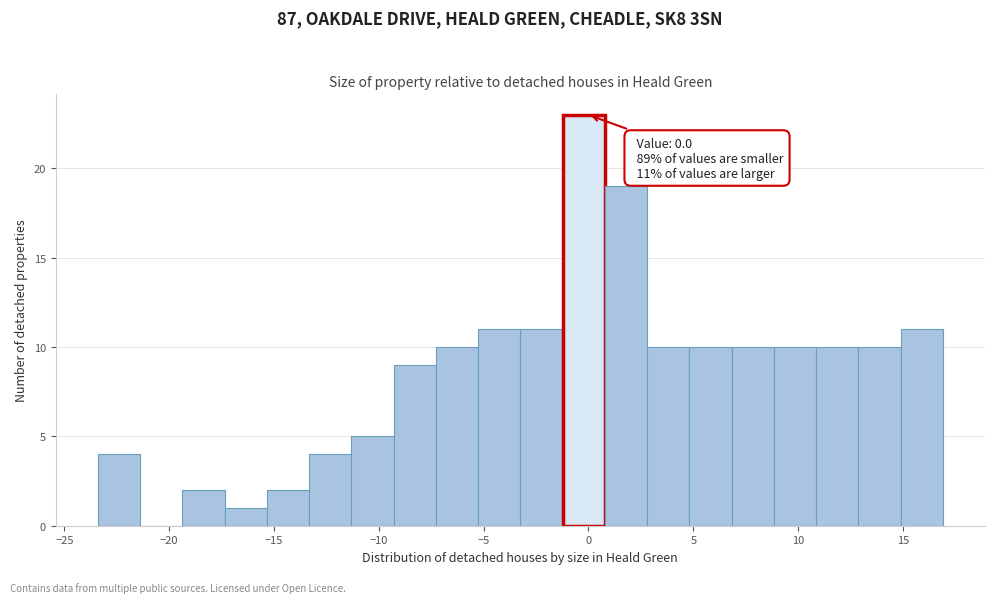

Which range on the x-axis has the tallest bar?

-1.0 to 1.0